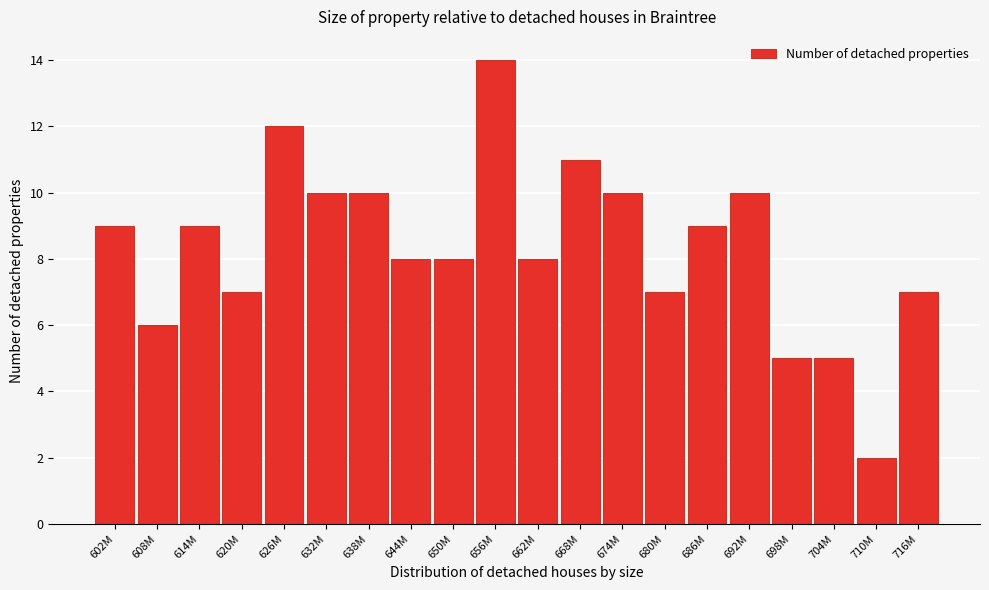

Reading right to left, list all the values displayed in this chart.

7	2	5	5	10	9	7	10	11	8	14	8	8	10	10	12	7	9	6	9